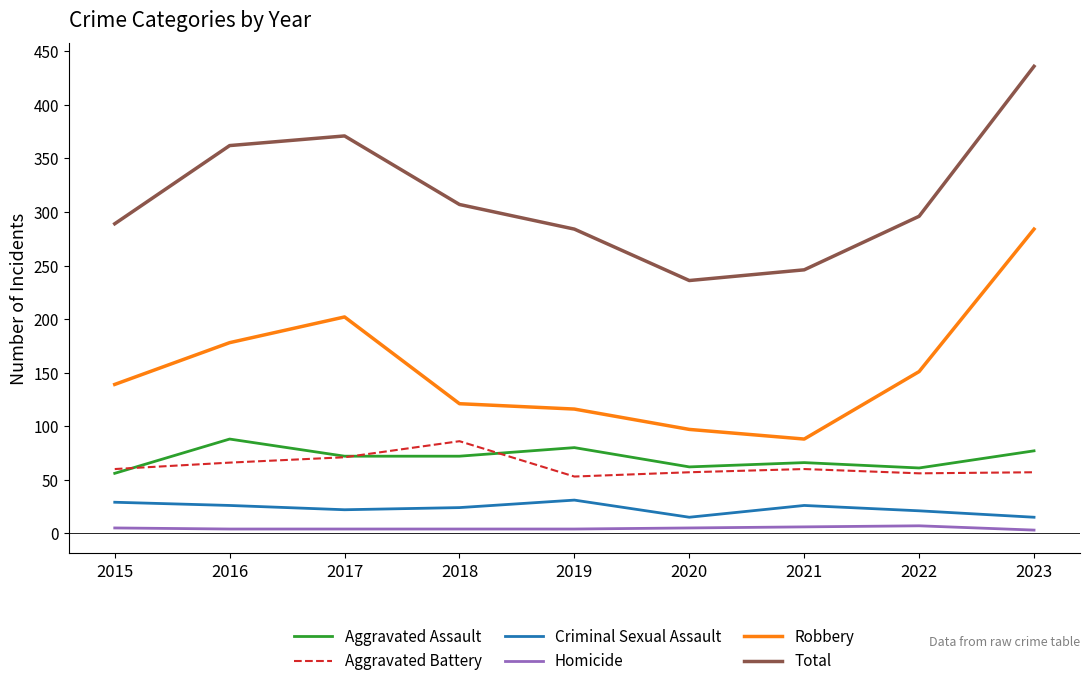

Is it true that Criminal Sexual Assault equals 21 at 2022?

True